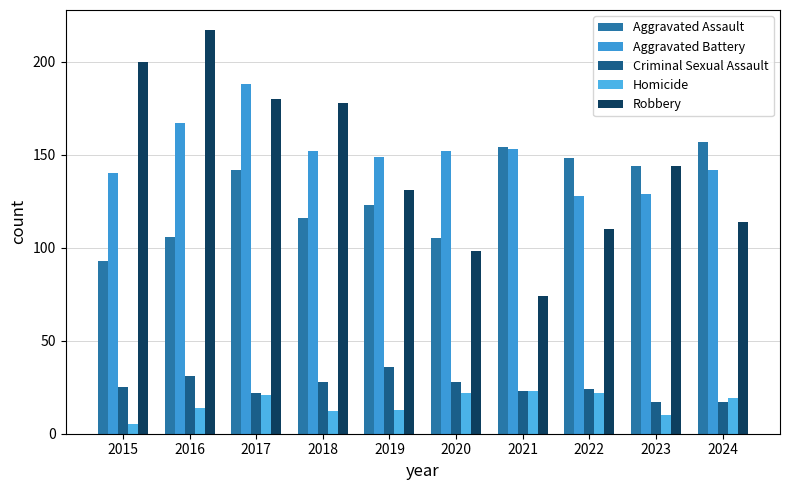

What is the spread (max minus min) of values at 2015?

195